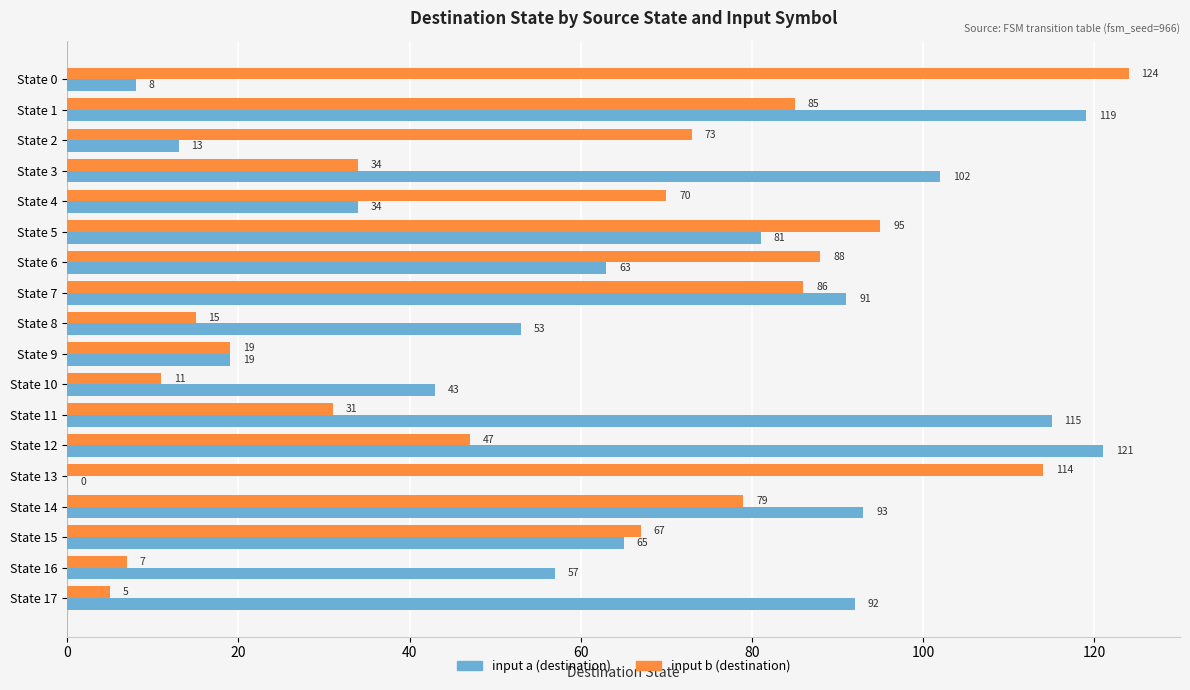

The input a (destination) series shows 53 at State 8. True or false?

True